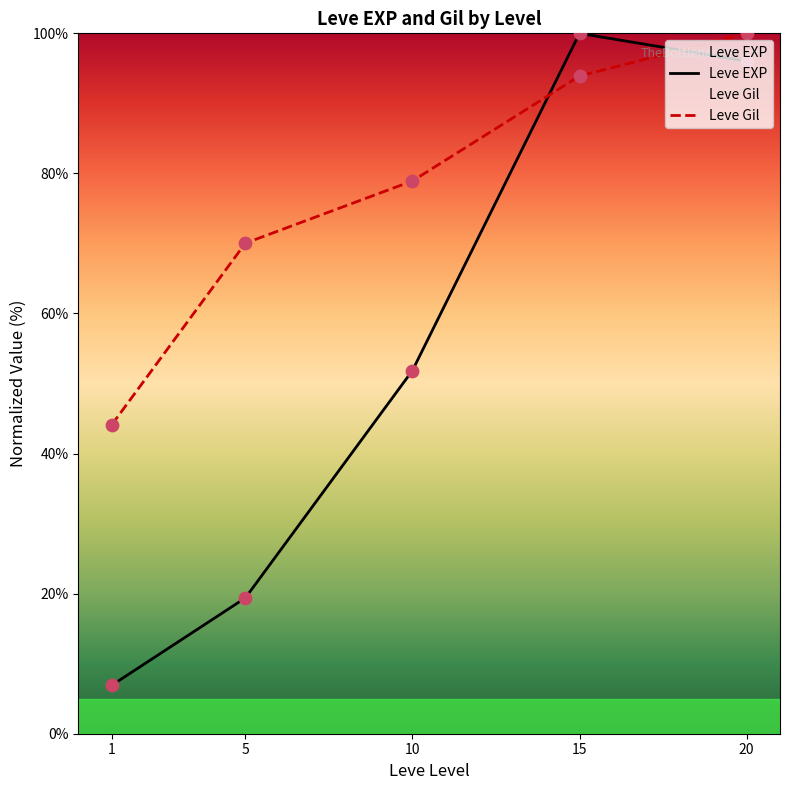

Which series reaches the minimum Y coordinate?

Leve EXP